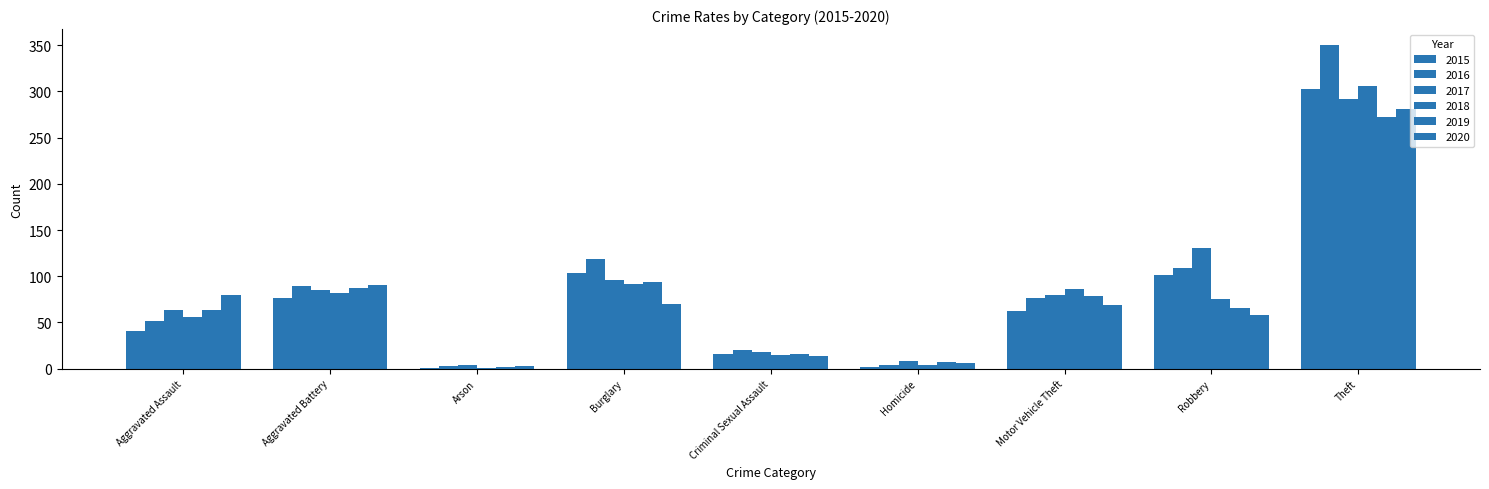

The 2016 series shows 1 at Arson. True or false?

False